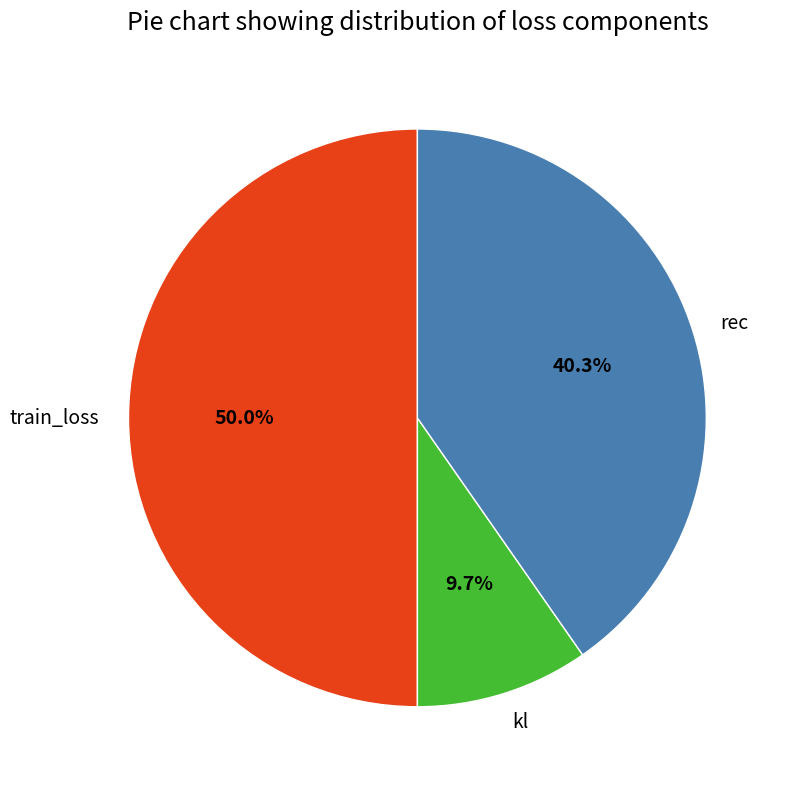

How many slices are in this pie chart?

3